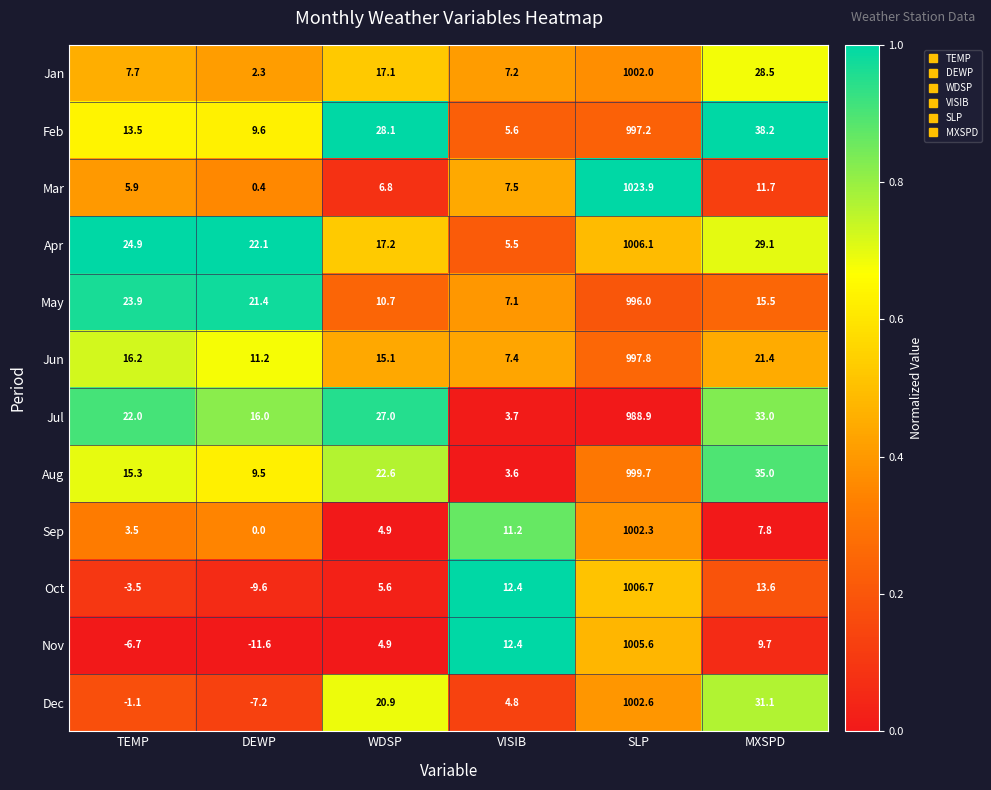

Which series has the largest total across all categories?

Apr